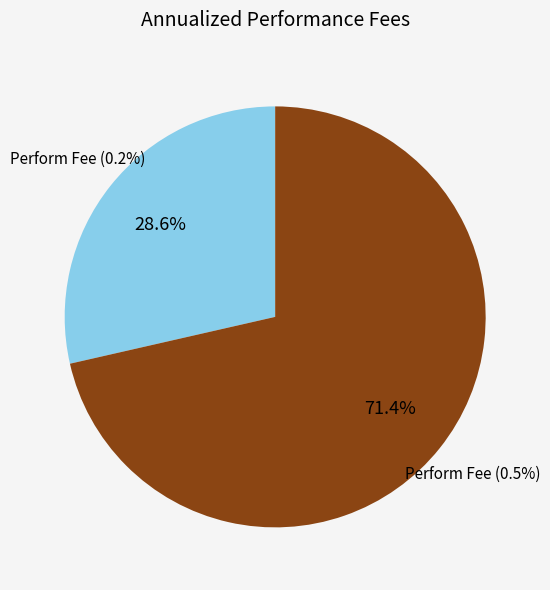

Rank the categories by value from lowest to highest.

Perform Fee (0.2%), Perform Fee (0.5%)